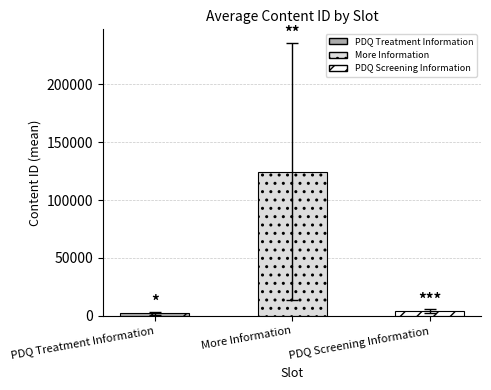

Where is the data nearest to the value 63394?

PDQ Screening Information